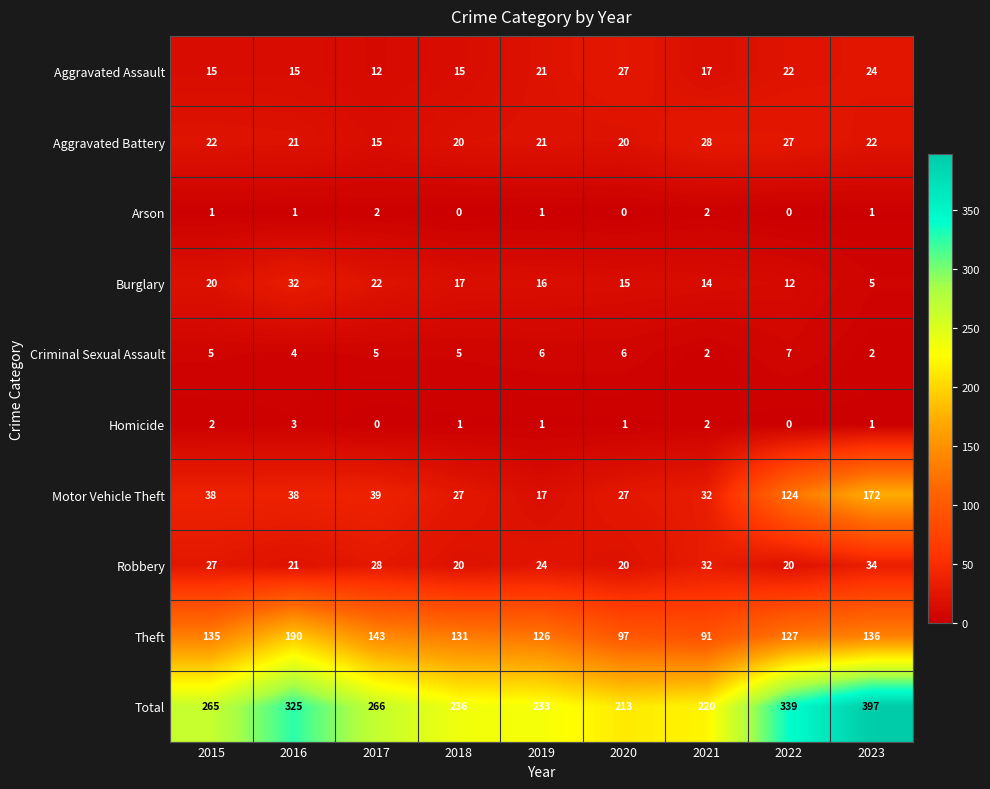

Between 2016 and 2019, which series saw the biggest shift?

Total